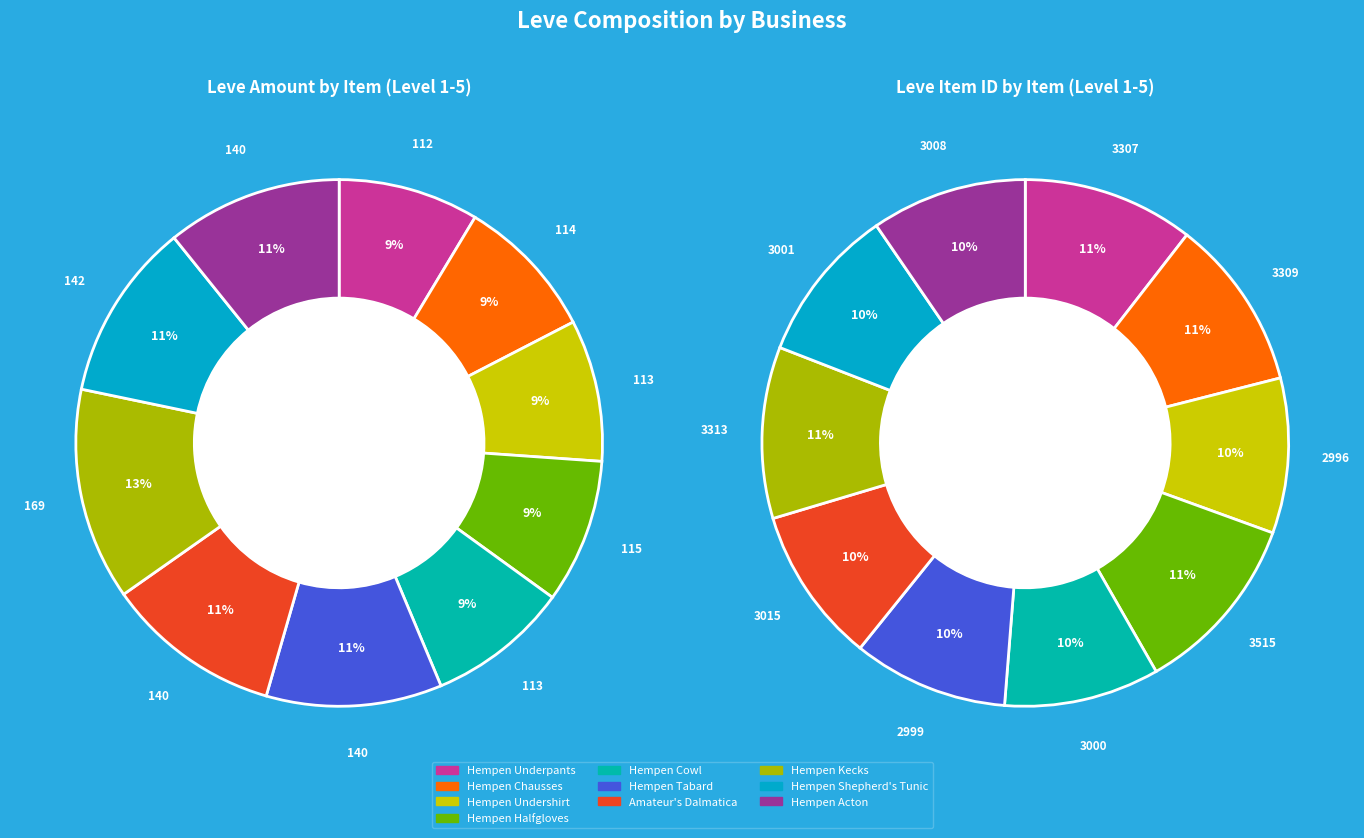

To the nearest percent, what is the difference between the largest and smallest slice percentages?

4%